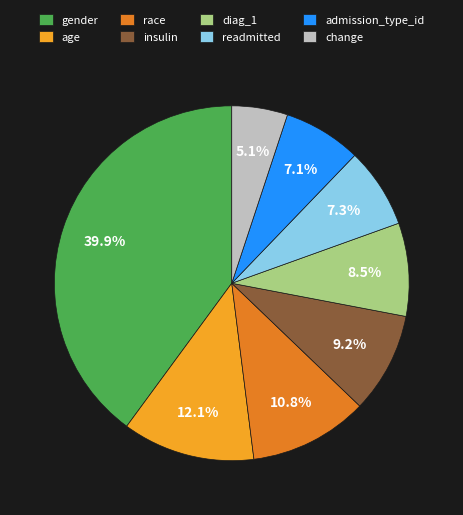

What percentage is the insulin slice, to the nearest percent?

9%